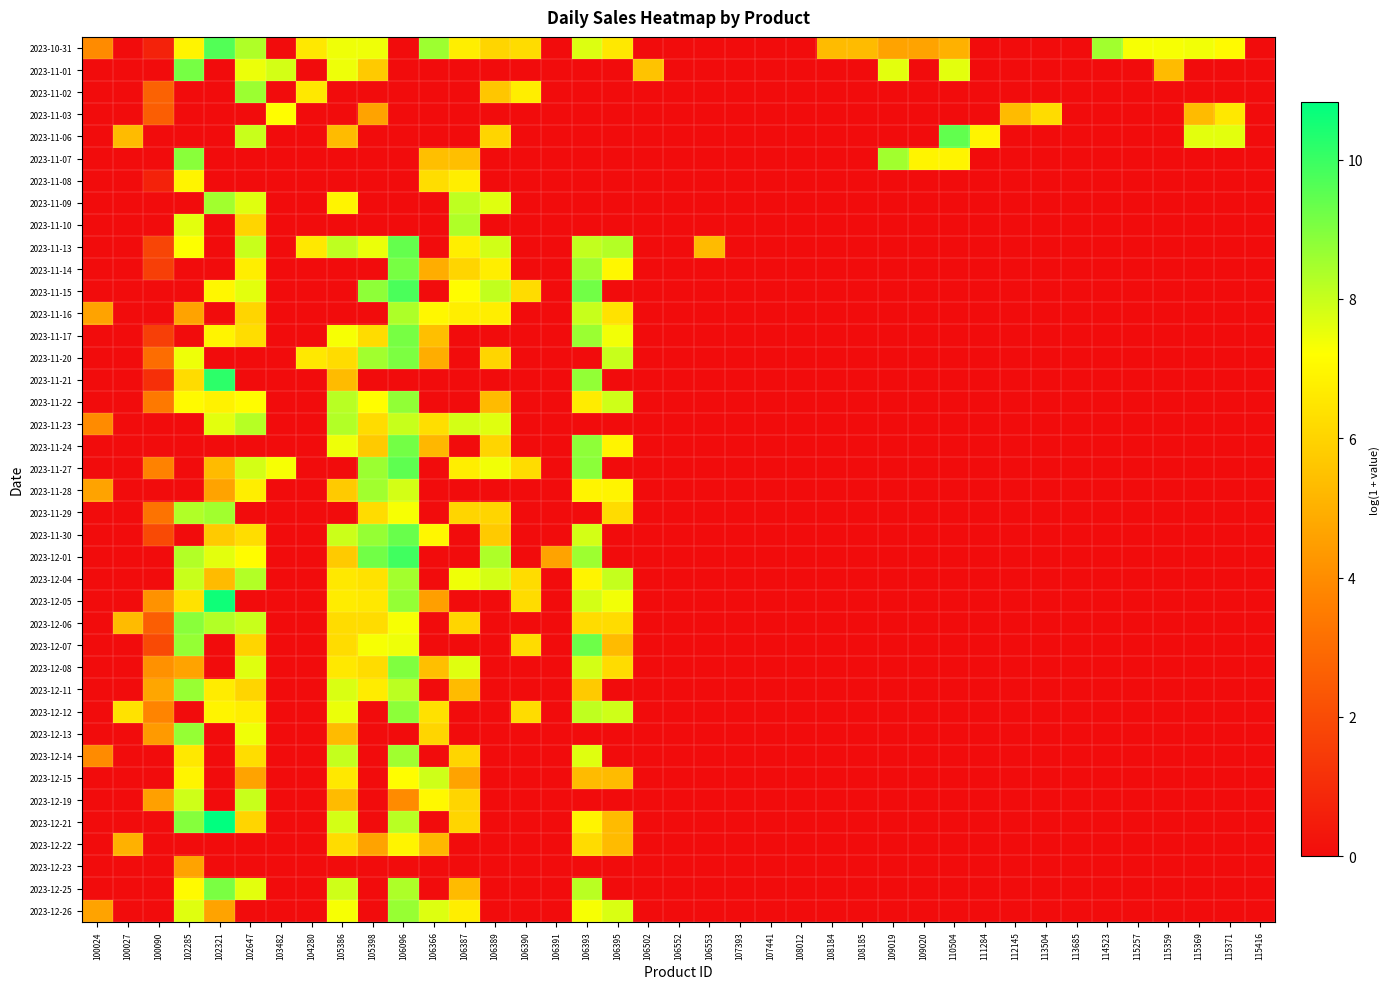

At 102285, list the series in order from smallest to largest.

2023-11-02, 2023-11-03, 2023-11-06, 2023-11-09, 2023-11-14, 2023-11-15, 2023-11-17, 2023-11-23, 2023-11-24, 2023-11-27, 2023-11-28, 2023-11-30, 2023-12-12, 2023-12-22, 2023-11-16, 2023-12-08, 2023-12-23, 2023-11-21, 2023-12-05, 2023-12-14, 2023-10-31, 2023-11-08, 2023-12-15, 2023-11-22, 2023-12-25, 2023-11-13, 2023-11-20, 2023-11-10, 2023-12-26, 2023-12-19, 2023-12-04, 2023-12-01, 2023-11-29, 2023-12-11, 2023-12-07, 2023-12-13, 2023-11-07, 2023-12-06, 2023-12-21, 2023-11-01